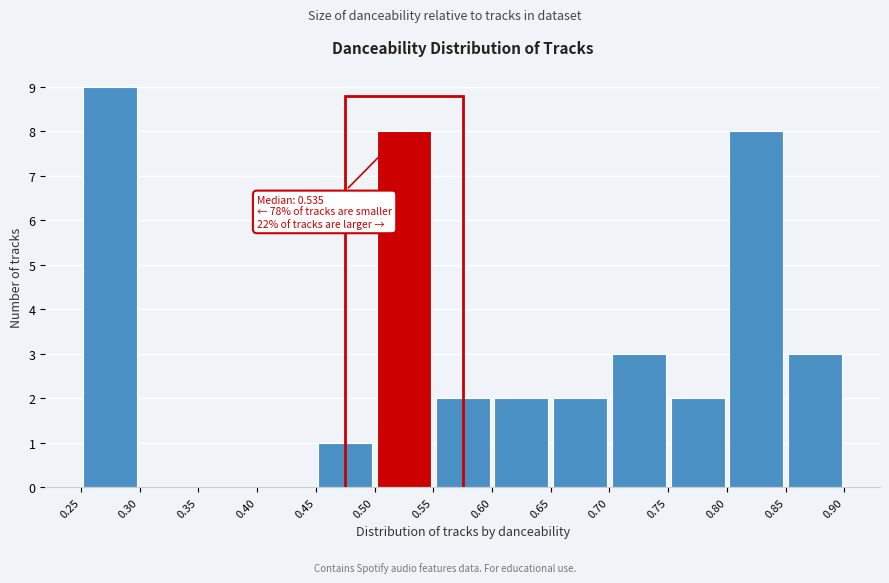

Which range on the x-axis has the tallest bar?

0.25 to 0.30